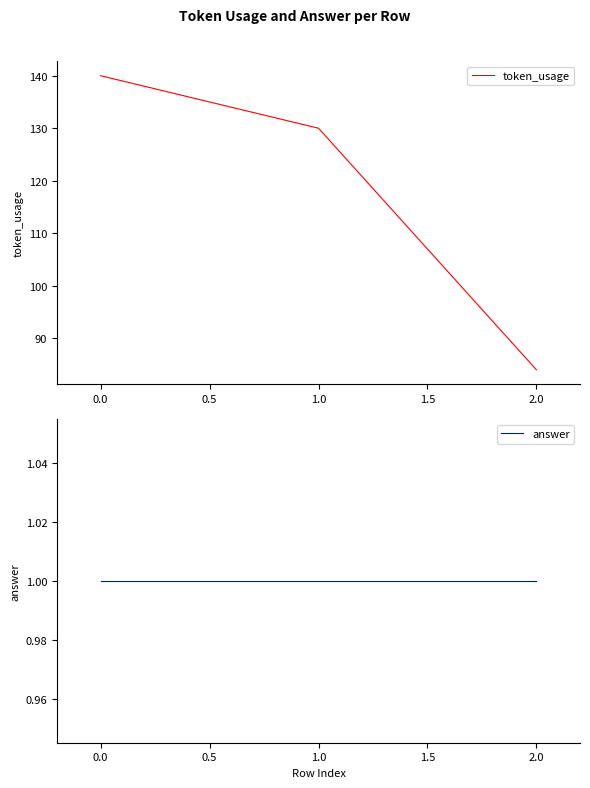

Which category has the lowest value in the token_usage series?

2.0